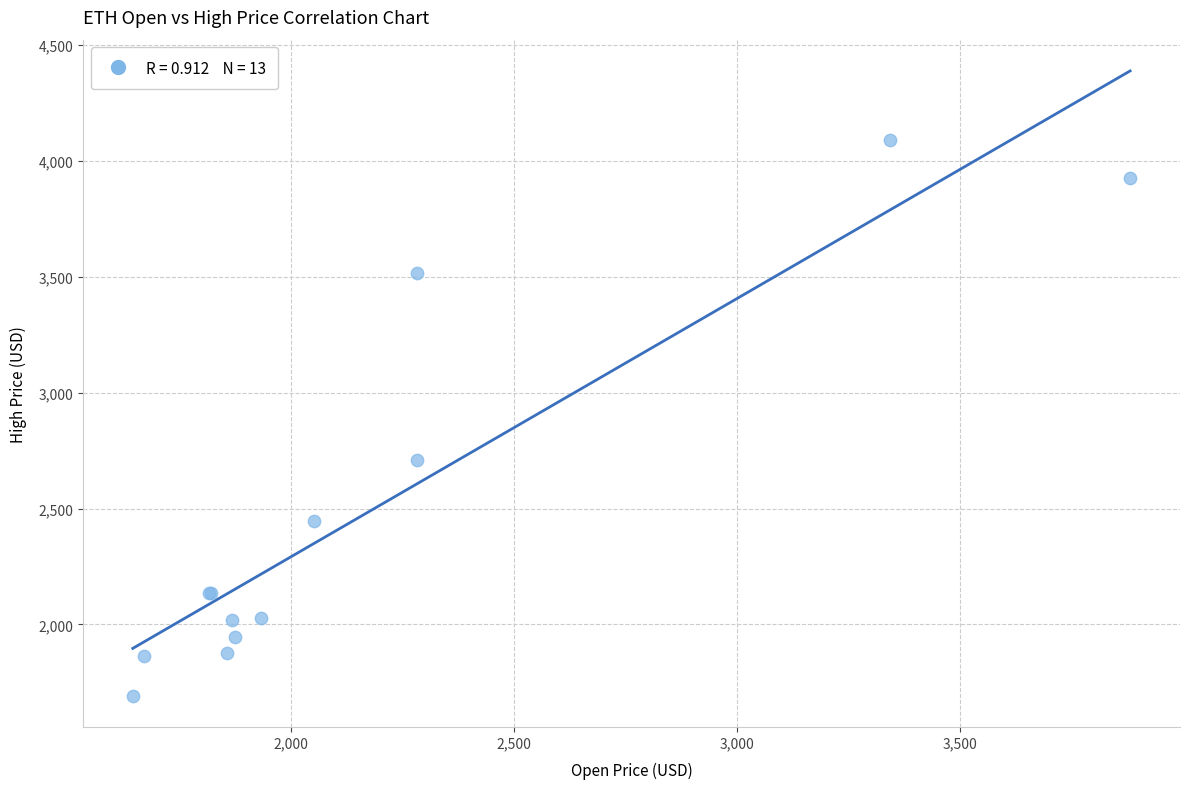

What Y value in the scatter plot is closest to 2892?

2710.4